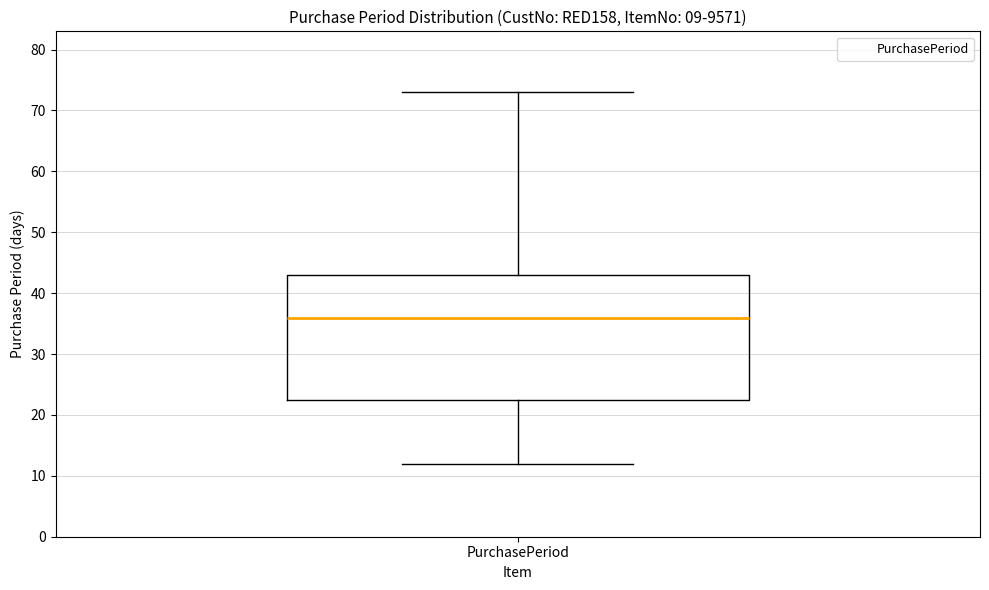

Read this box plot against the y-axis: the position of the median line, the range covered by the box, and the ends of both whiskers. The values are not printed on the chart, so give them approximately, as read against the axis.

median 36, box 23 to 43, whiskers 12 to 73